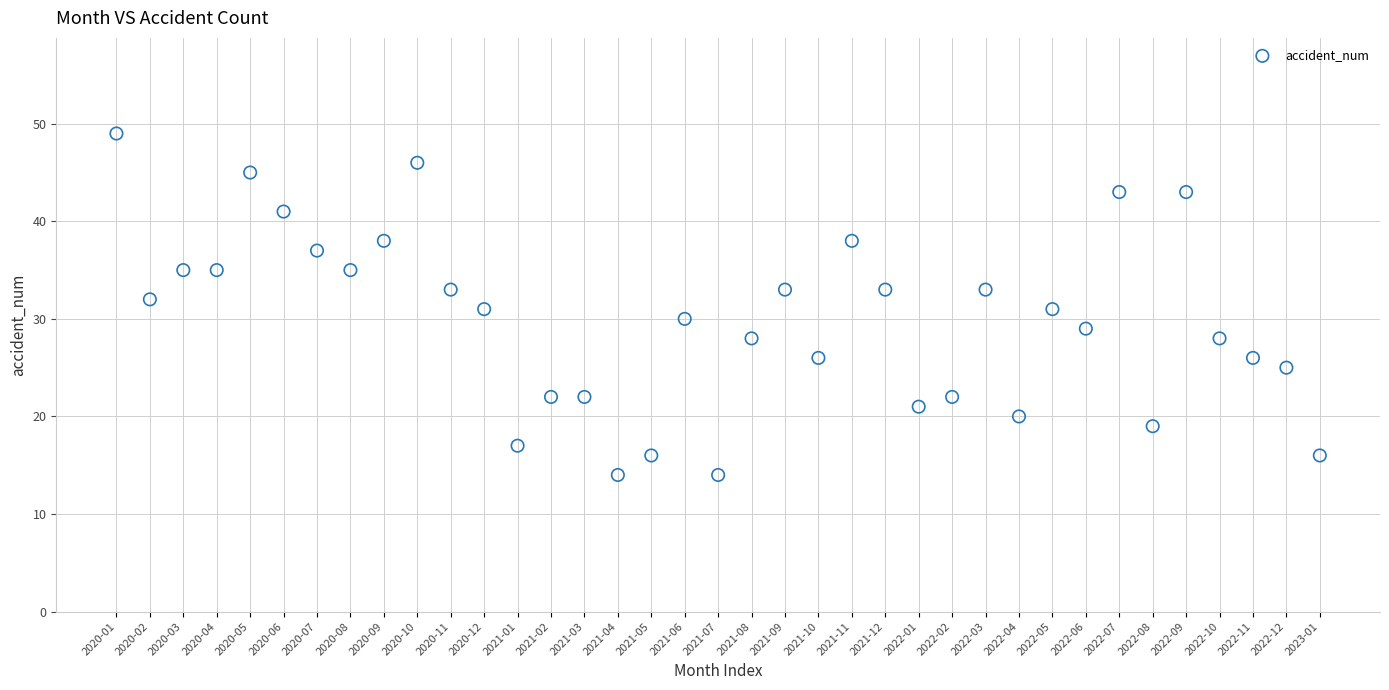

What is the range of Y values (max minus min)?

35